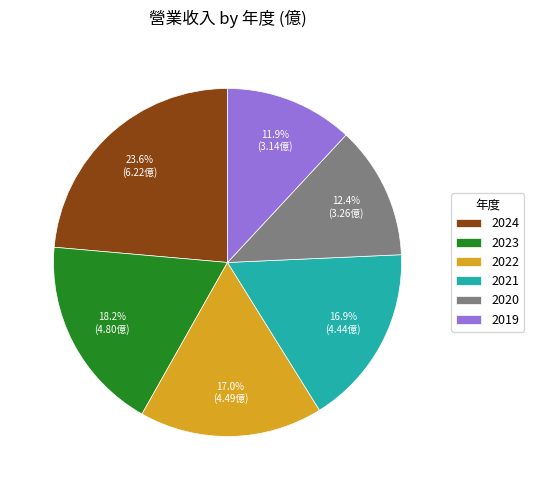

Do 2020 and 2023 together represent more than half of the pie?

No